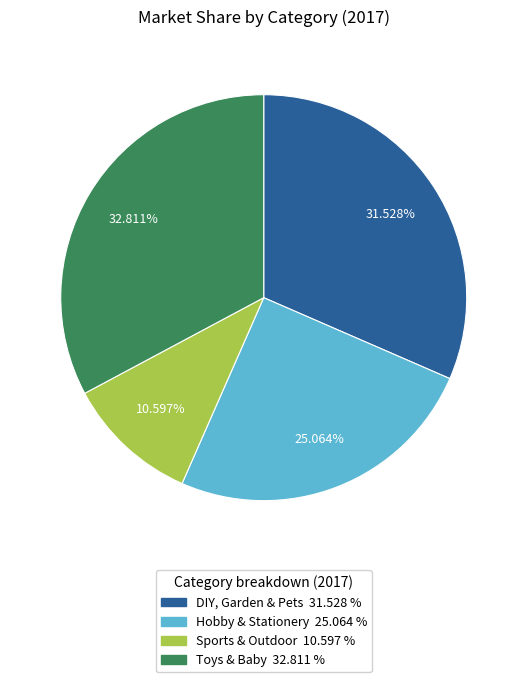

What percentage do DIY, Garden & Pets and Toys & Baby together represent?

64.3%